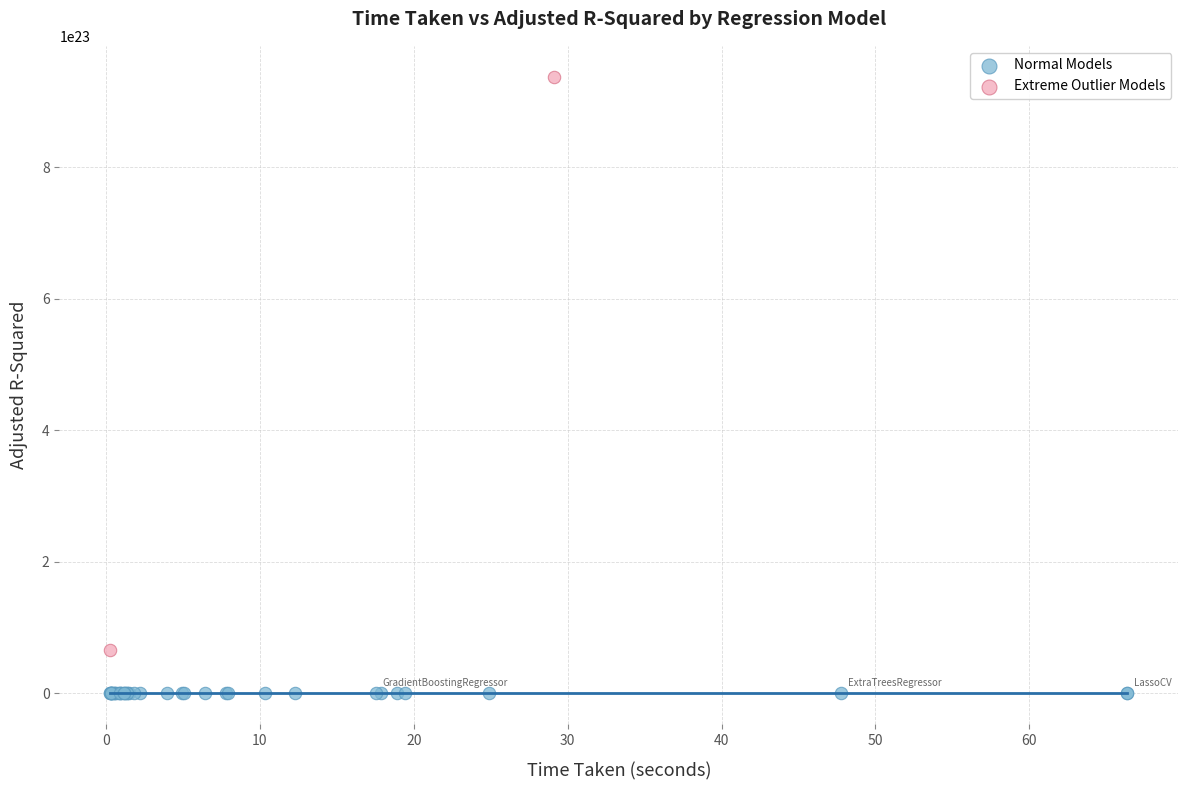

Which series has the largest Y range (max minus min)?

Extreme Outlier Models